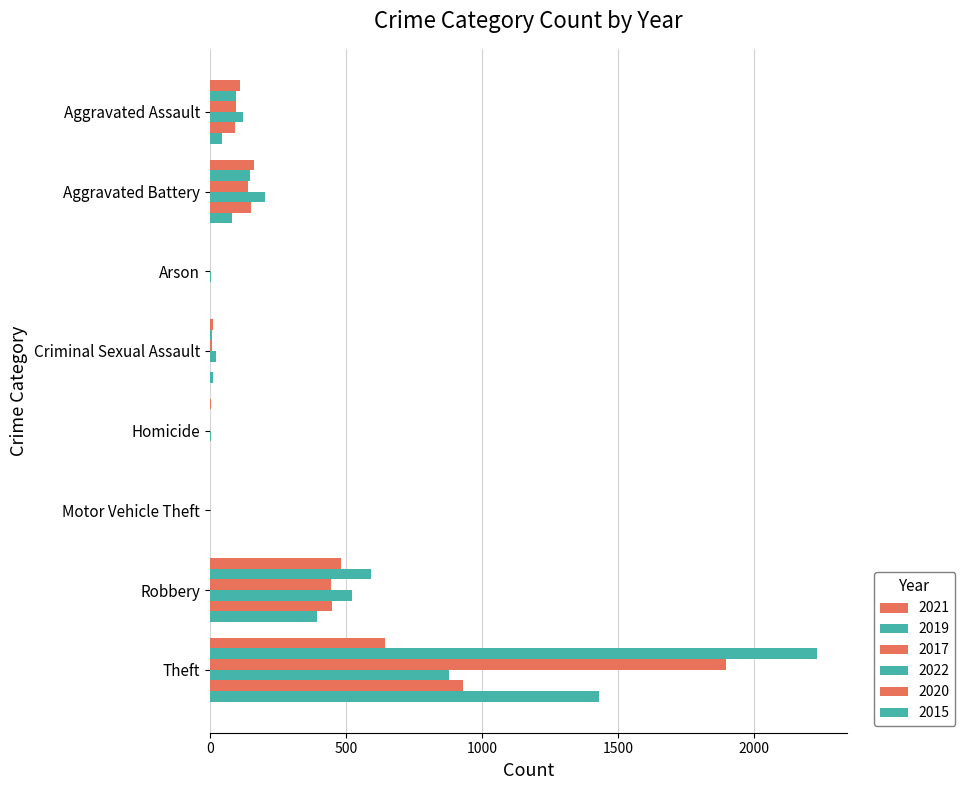

Count the number of data series in this chart.

6